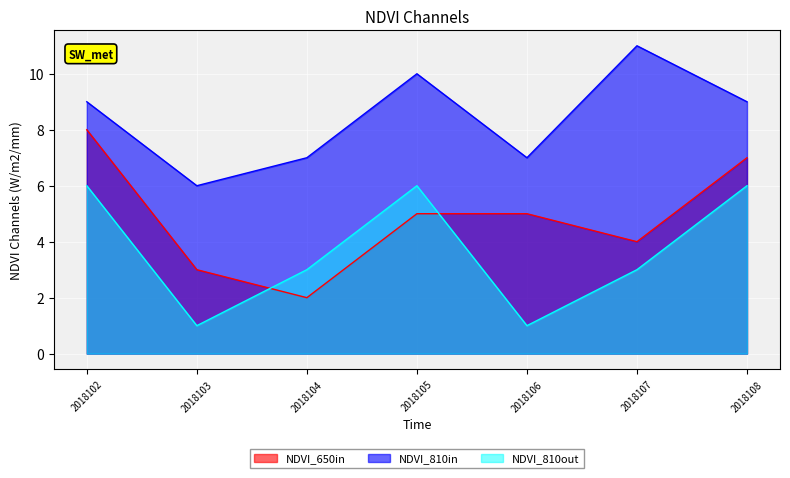

What is the greatest value displayed?

11